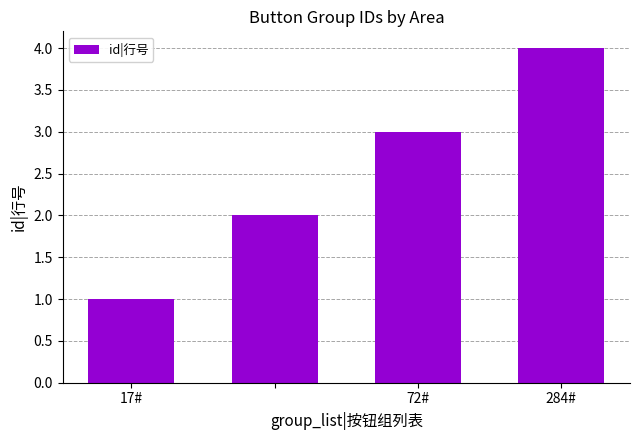

Are the bars horizontal?

No